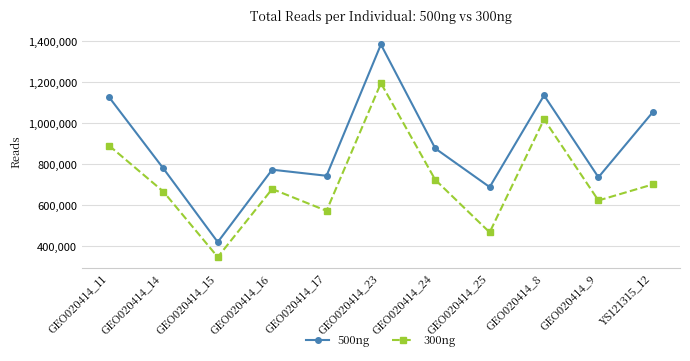

What is the difference between the 500ng values at GEO020414_8 and GEO020414_16?

361683